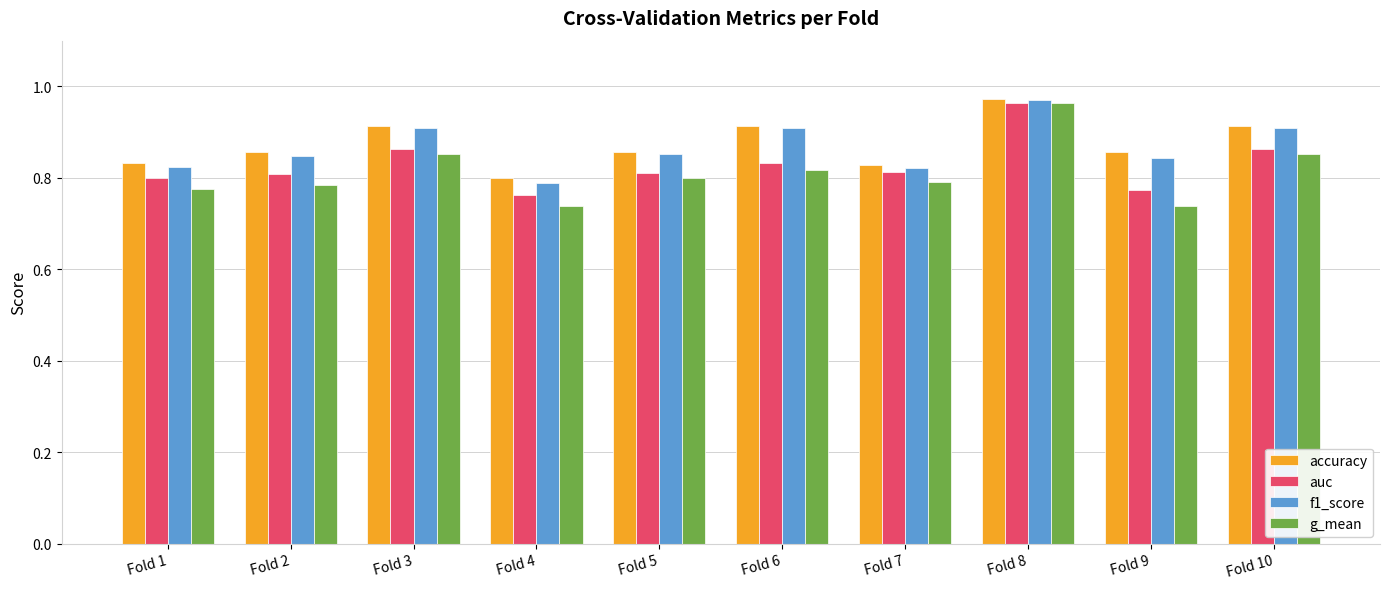

What is the sum of all accuracy values?

8.7